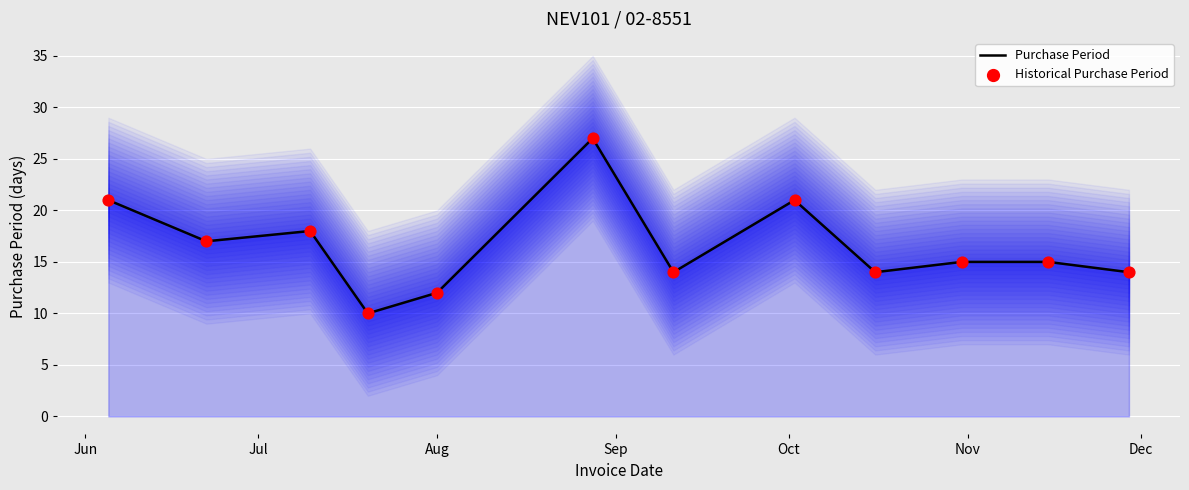

What is the highest value of the Purchase Period series?

27